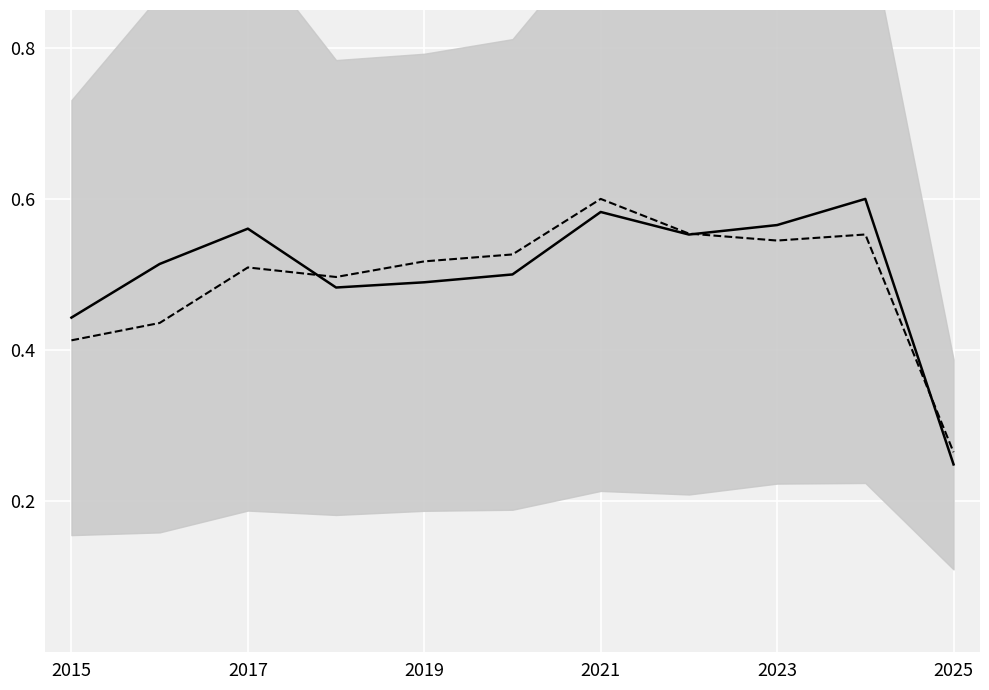

Reading left to right, what are all the values shown in this chart?

Mean Trend: 0.4	0.5	0.6	0.5	0.5	0.5	0.6	0.6	0.6	0.6	0.2
Aggravated Battery Trend: 0.4	0.4	0.5	0.5	0.5	0.5	0.6	0.6	0.5	0.6	0.3